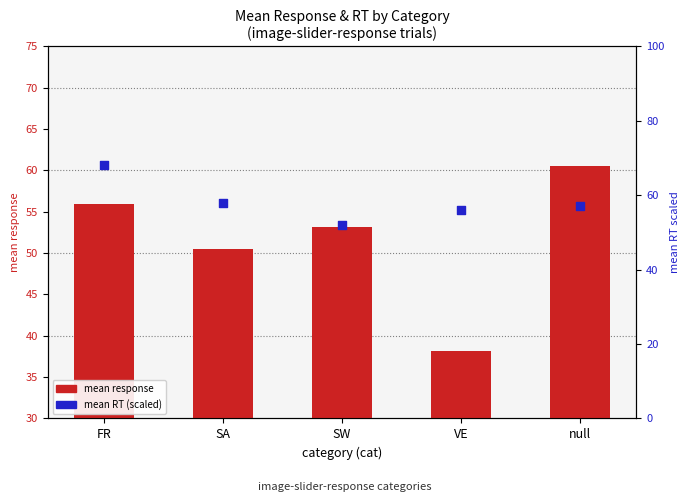

At which category is the sum across all series the highest?

FR